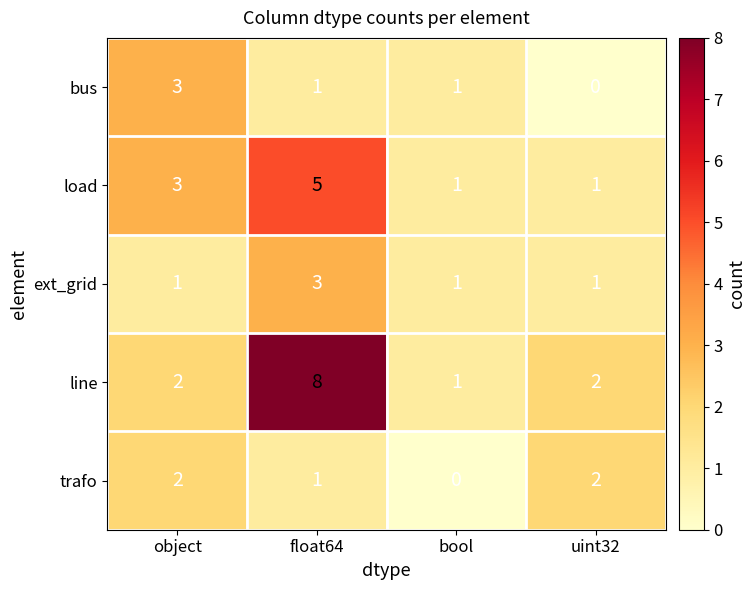

Reading left to right, what are all the values shown in this chart?

bus: object=3	float64=1	bool=1	uint32=0
load: object=3	float64=5	bool=1	uint32=1
ext_grid: object=1	float64=3	bool=1	uint32=1
line: object=2	float64=8	bool=1	uint32=2
trafo: object=2	float64=1	bool=0	uint32=2